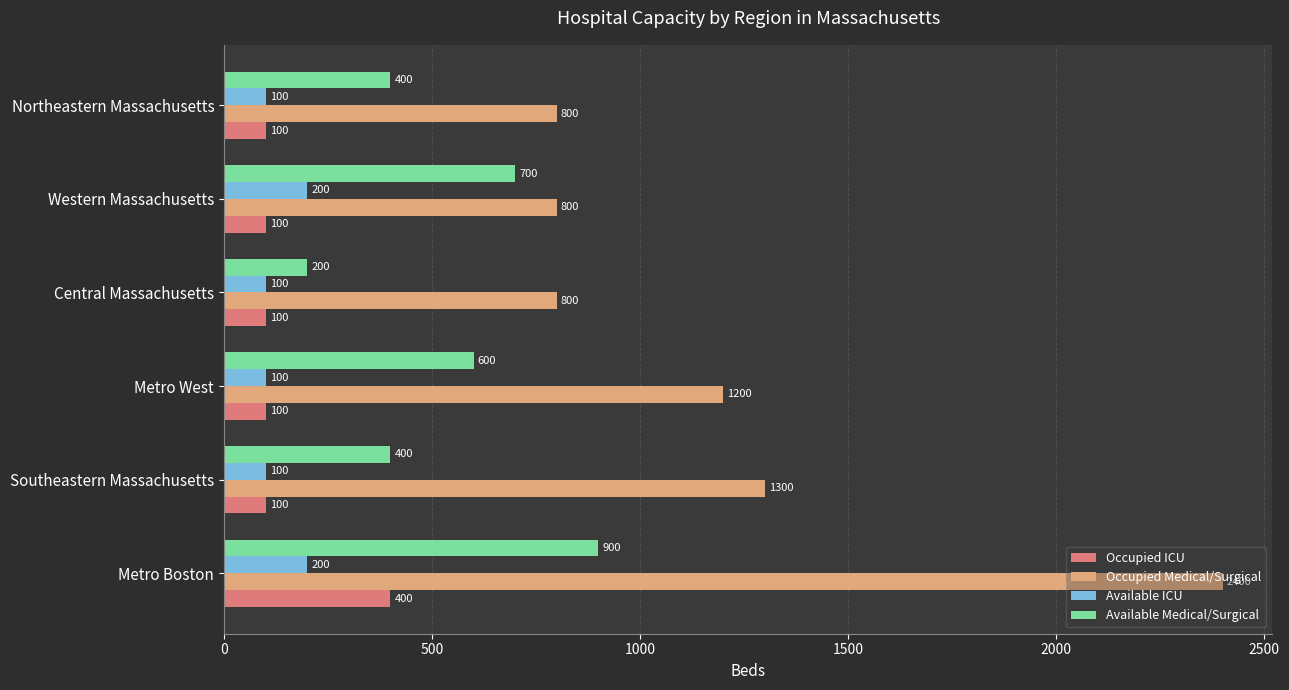

Count the Available ICU values in the range 100 to 200.

6